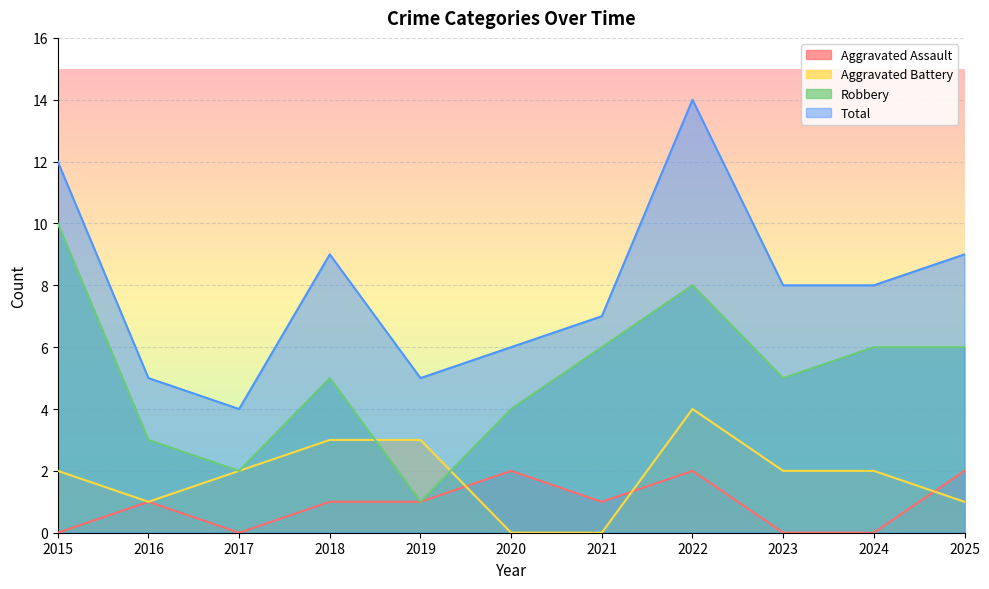

Where is the first local maximum for Robbery?

2018